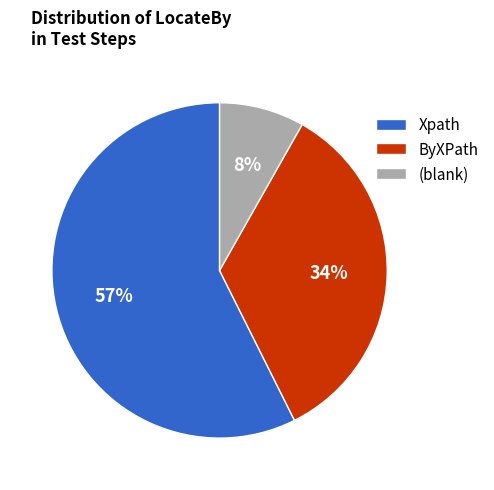

To the nearest percent, what is the difference between the largest and smallest slice percentages?

49%